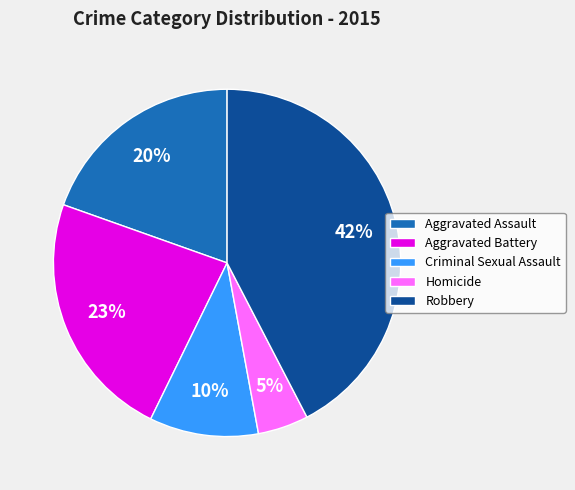

What percentage is the Aggravated Assault slice, to the nearest percent?

20%